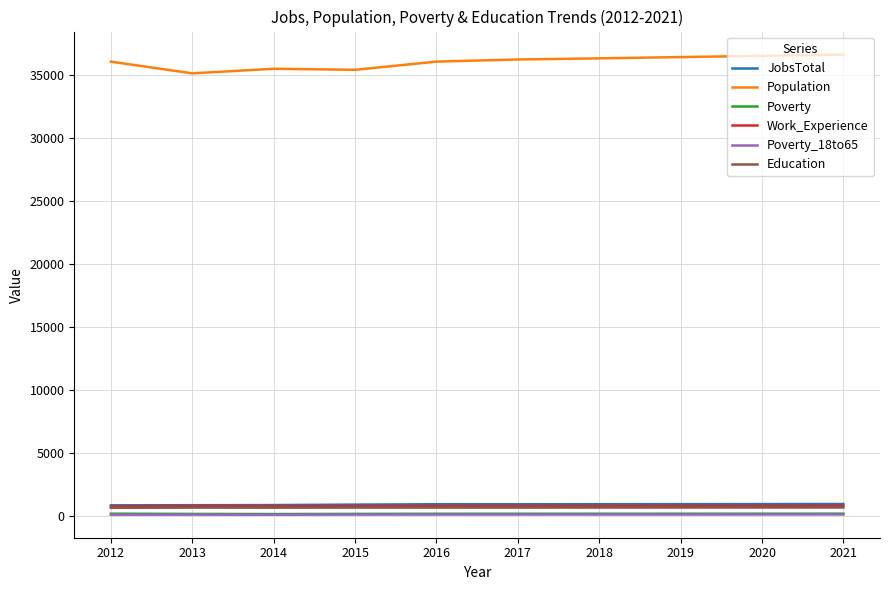

Which series has the largest total across all categories?

Population